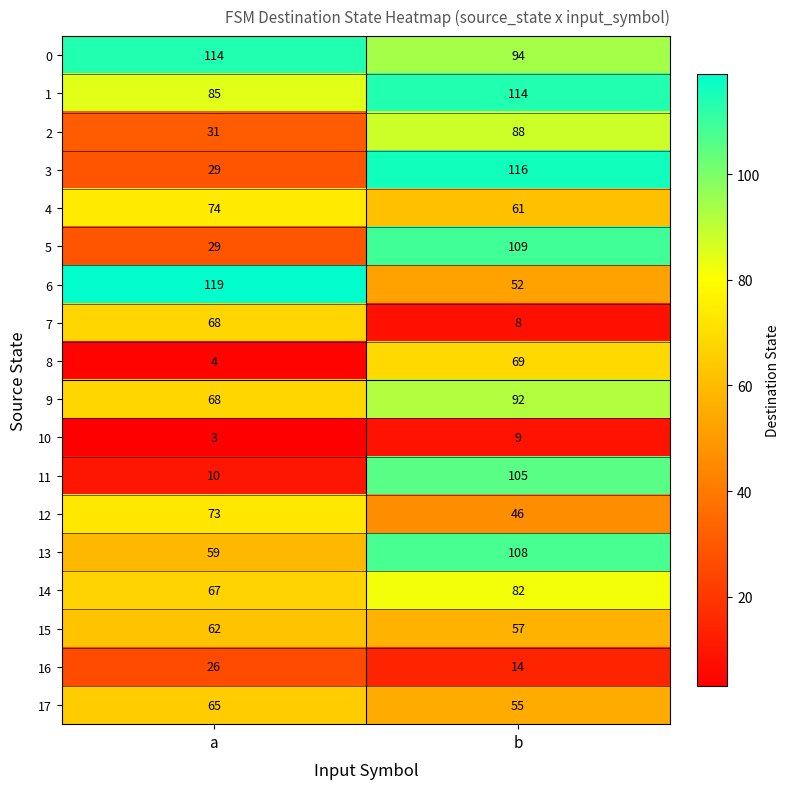

What is the sum of all 10 values?

12